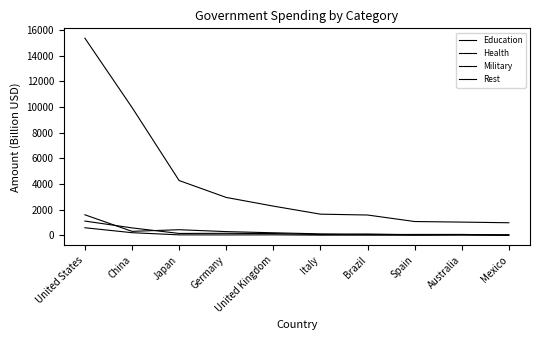

Does the chart display data point markers on the line(s)?

No